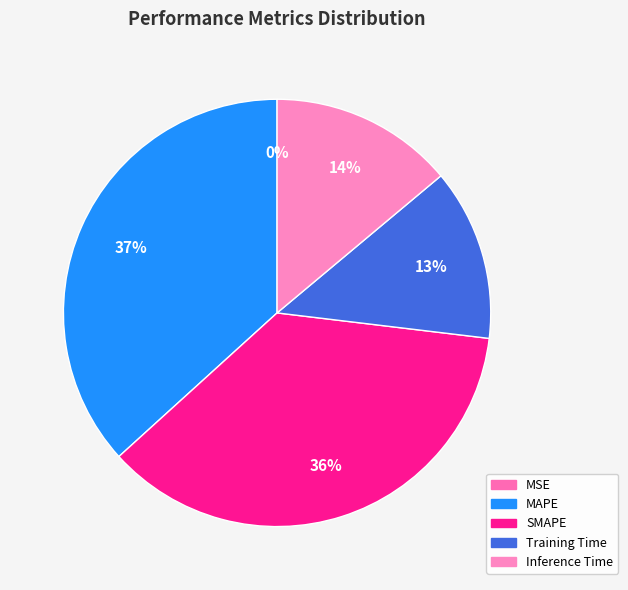

Is it true that MAPE is 37% of the pie?

True